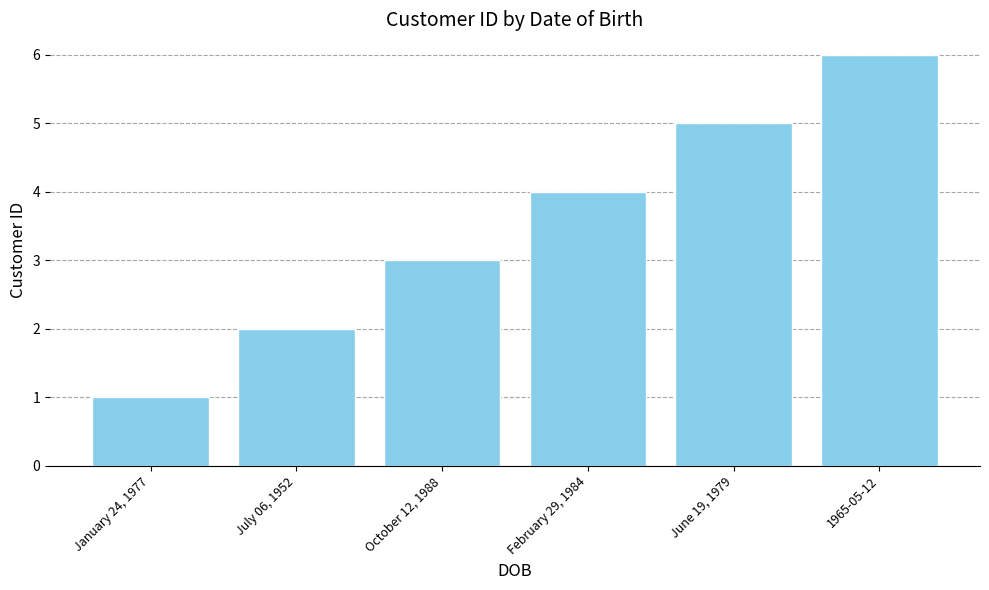

Rank the categories by value from lowest to highest.

January 24, 1977, July 06, 1952, October 12, 1988, February 29, 1984, June 19, 1979, 1965-05-12